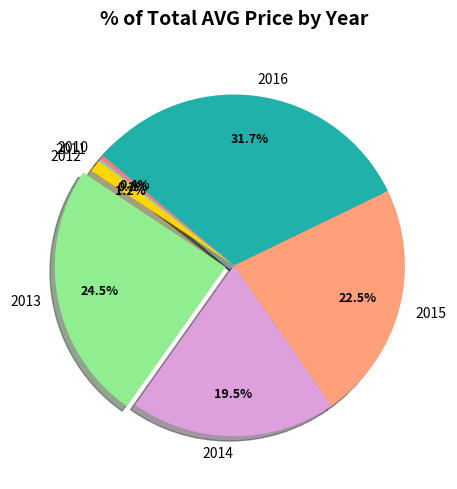

Is there a majority slice in this chart?

No